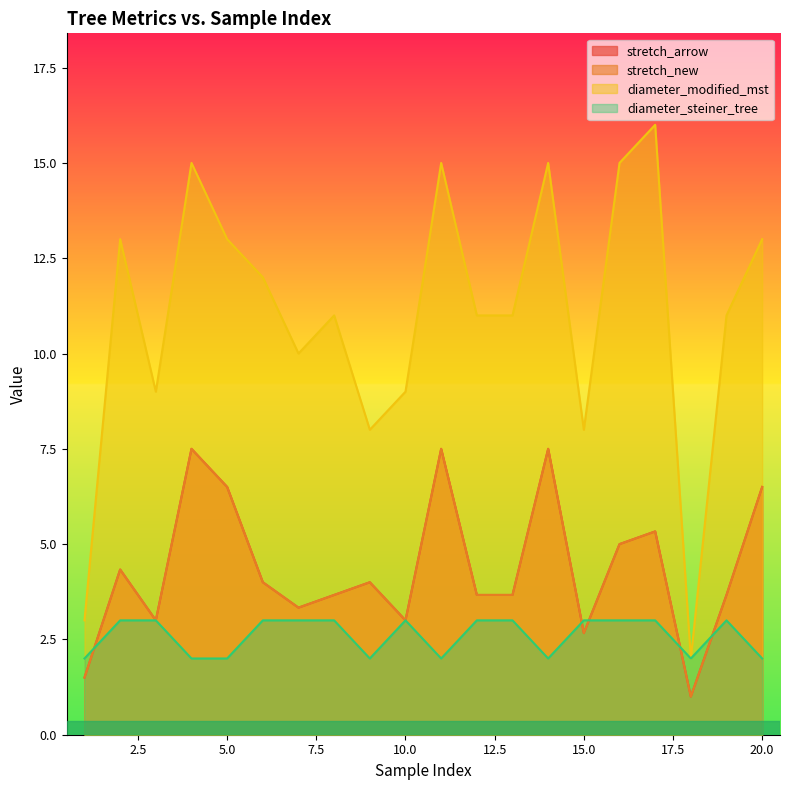

True or false: diameter_modified_mst and stretch_new cross at least once.

False